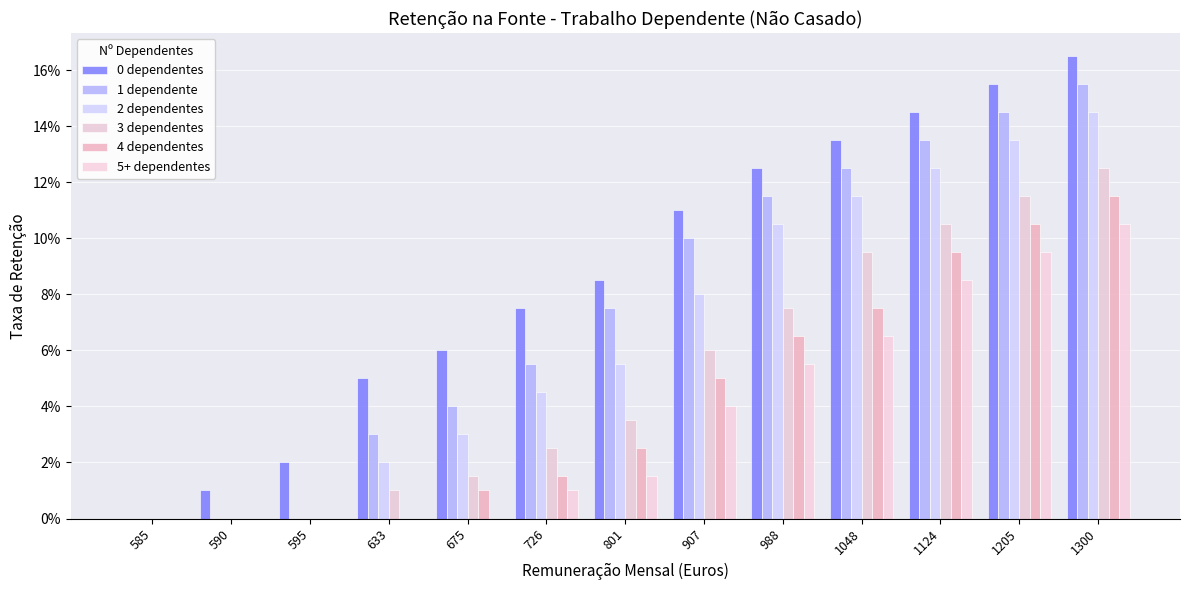

Are the bars horizontal?

No